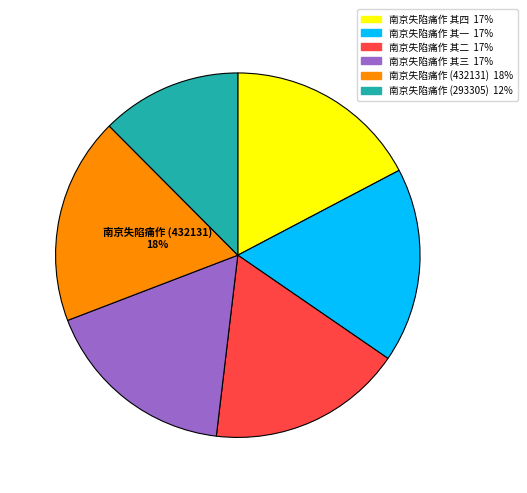

To the nearest percent, what is the average slice percentage?

17%